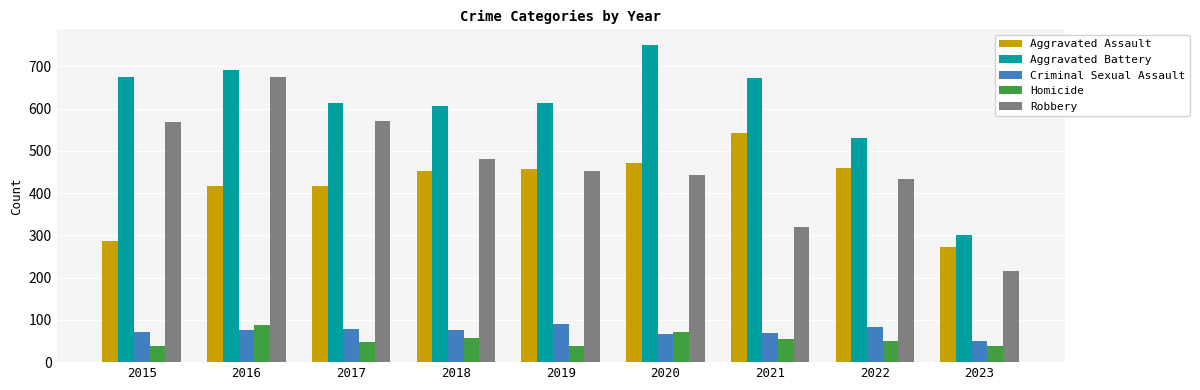

How many data points in Aggravated Battery are less than 614?

3